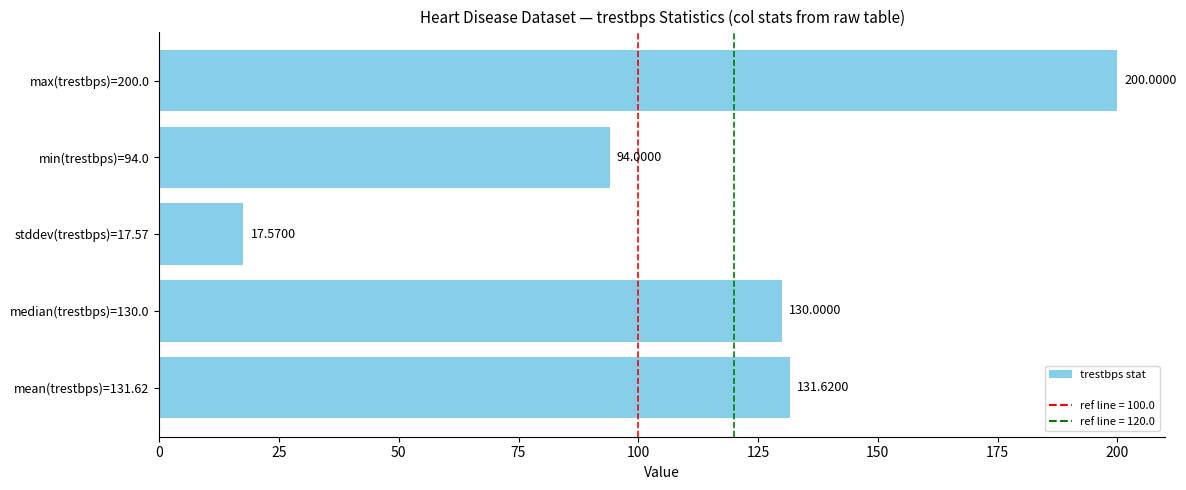

What is the difference between the maximum and minimum values?

182.4